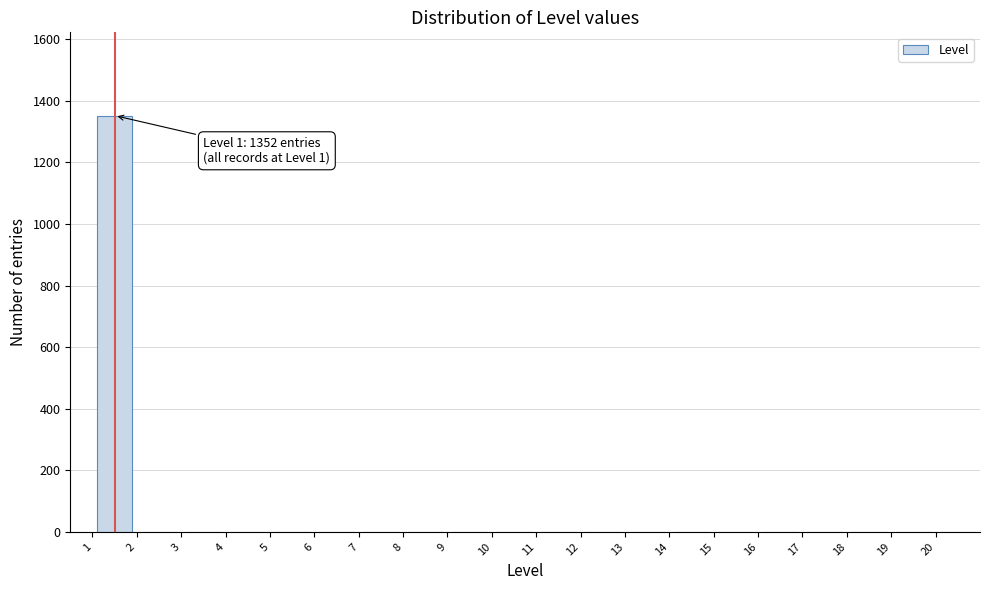

Which range on the x-axis has the tallest bar?

1 to 2